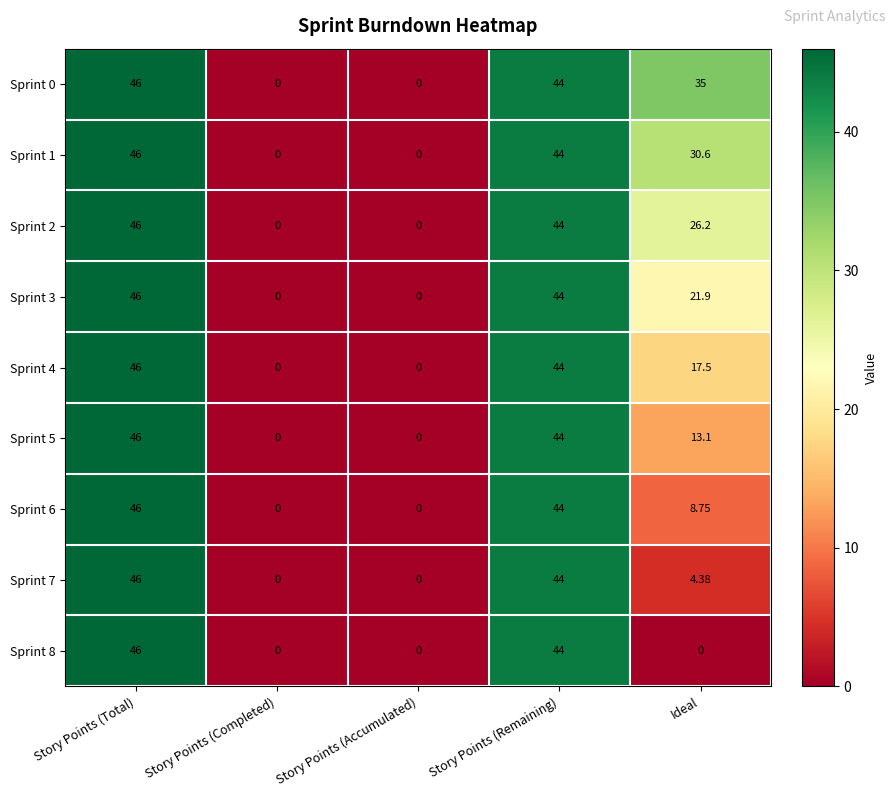

Is the value of Sprint 2 at Story Points (Accumulated) greater than the value of Sprint 1 at Ideal?

No